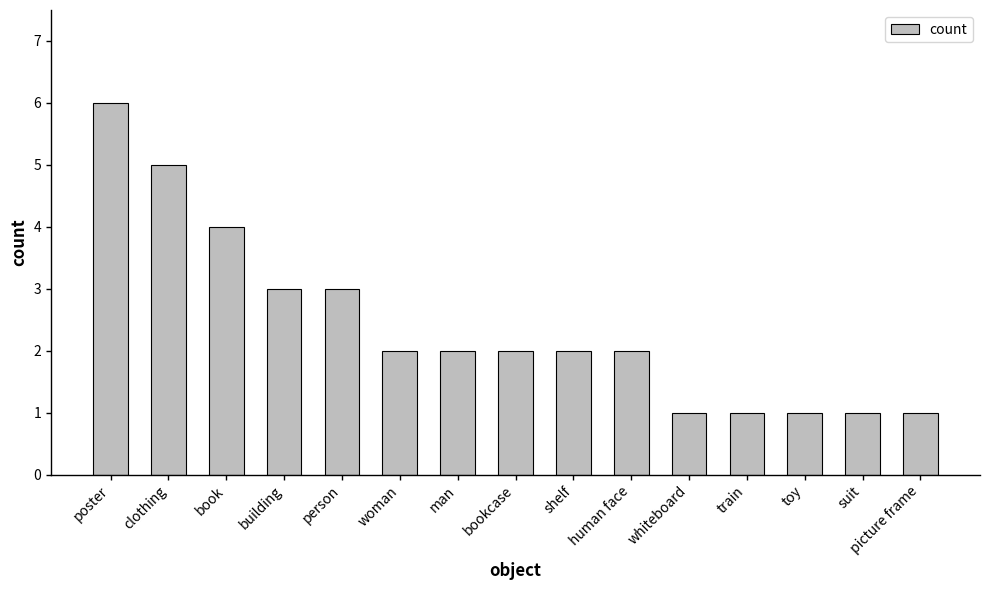

How many bars are there in total?

15